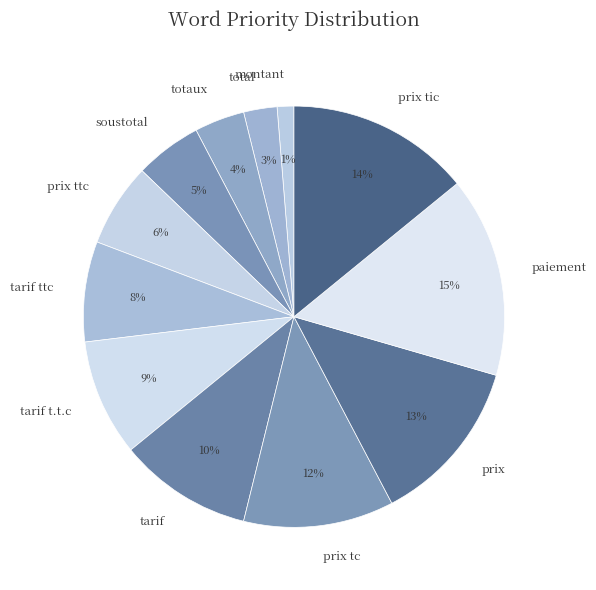

Combined, do tarif t.t.c and montant account for over 50%?

No